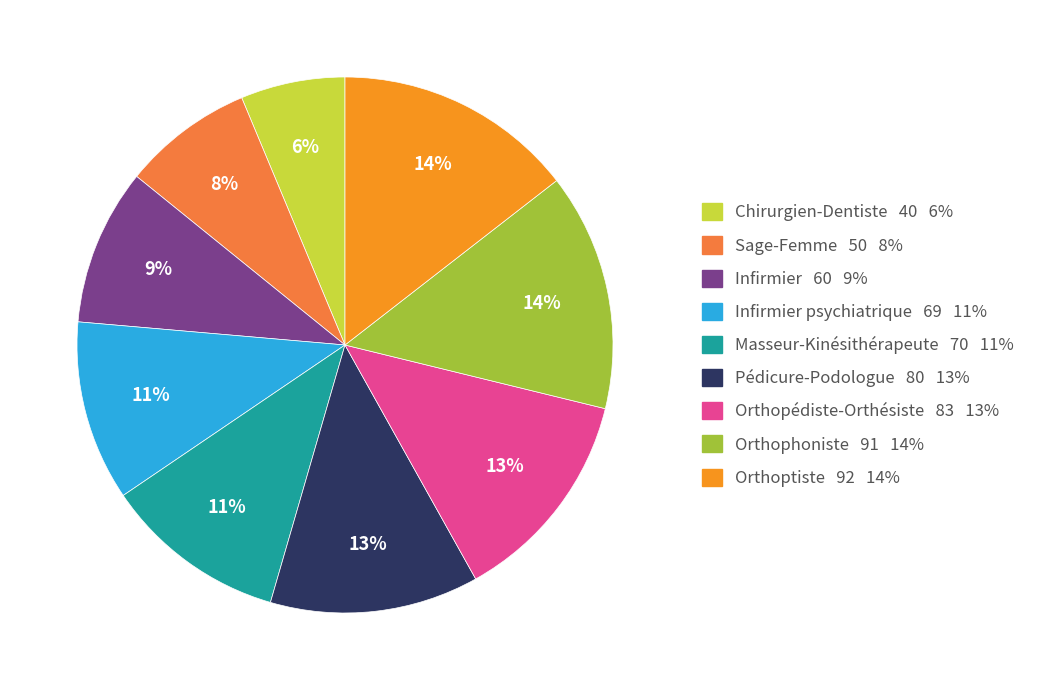

To the nearest percent, what is the average slice percentage?

11%